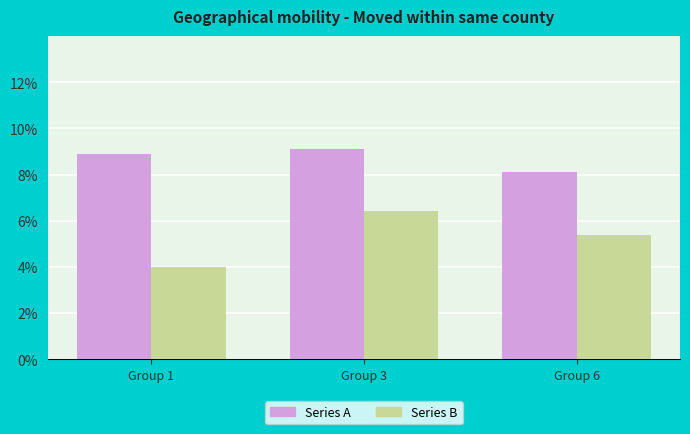

Are the bars grouped side by side (vs. stacked)?

Yes